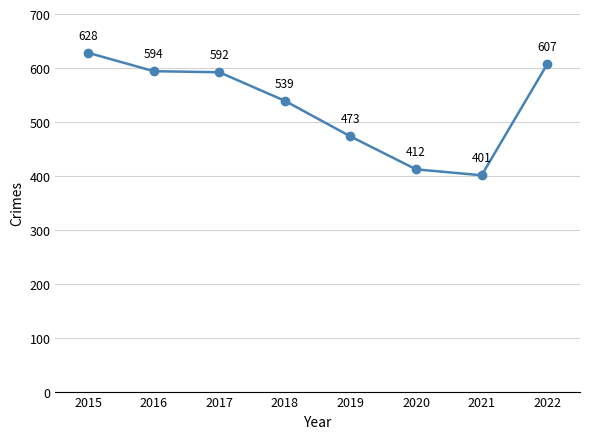

What is the average value?

531